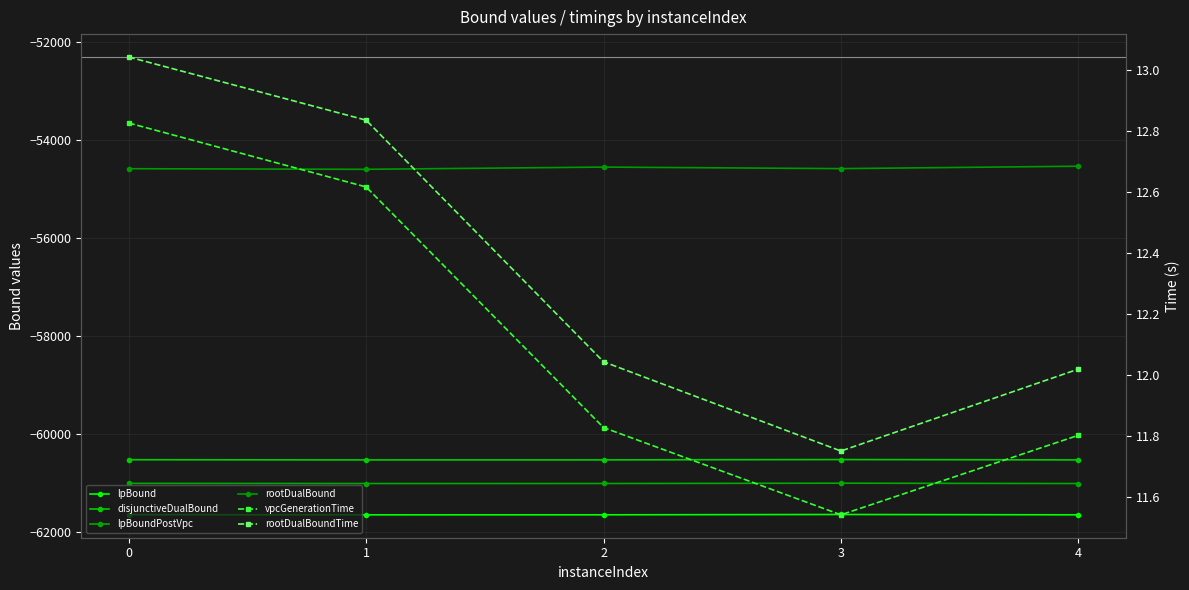

What is the difference between the maximum and minimum values in the lpBound series?

6.8